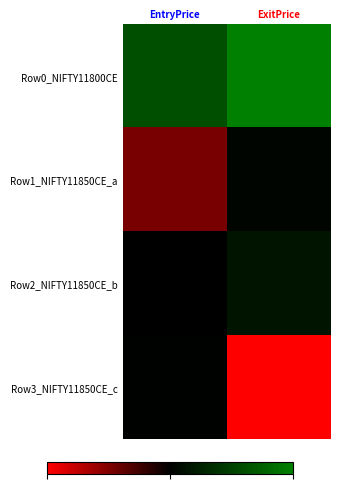

Rank the series by their maximum value, from highest to lowest.

Row0_NIFTY11800CE, Row2_NIFTY11850CE_b, Row1_NIFTY11850CE_a, Row3_NIFTY11850CE_c